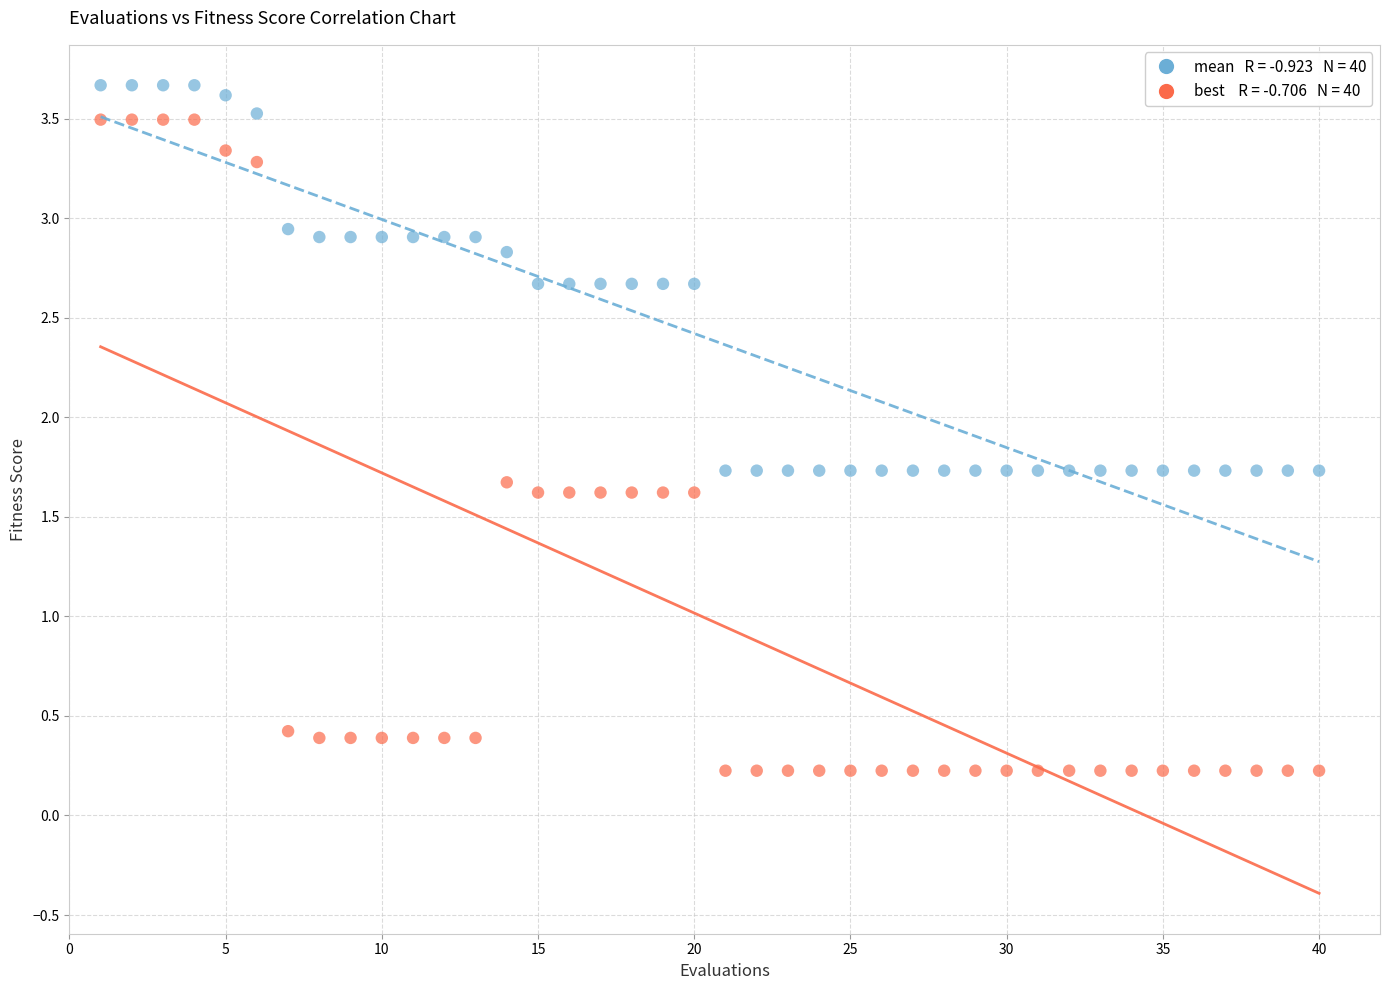

Across all data points, what is the range of X values (max minus min)?

39.0